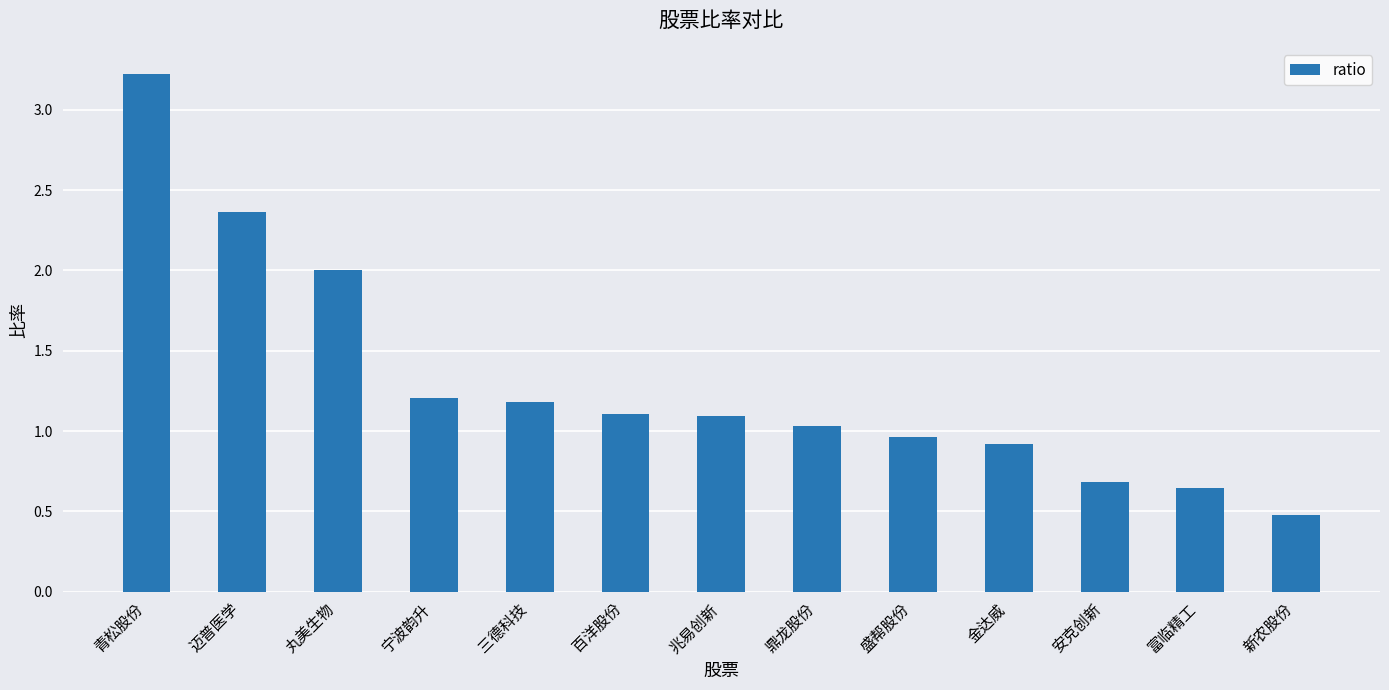

Is it true that the value at 鼎龙股份 is 1.0?

True